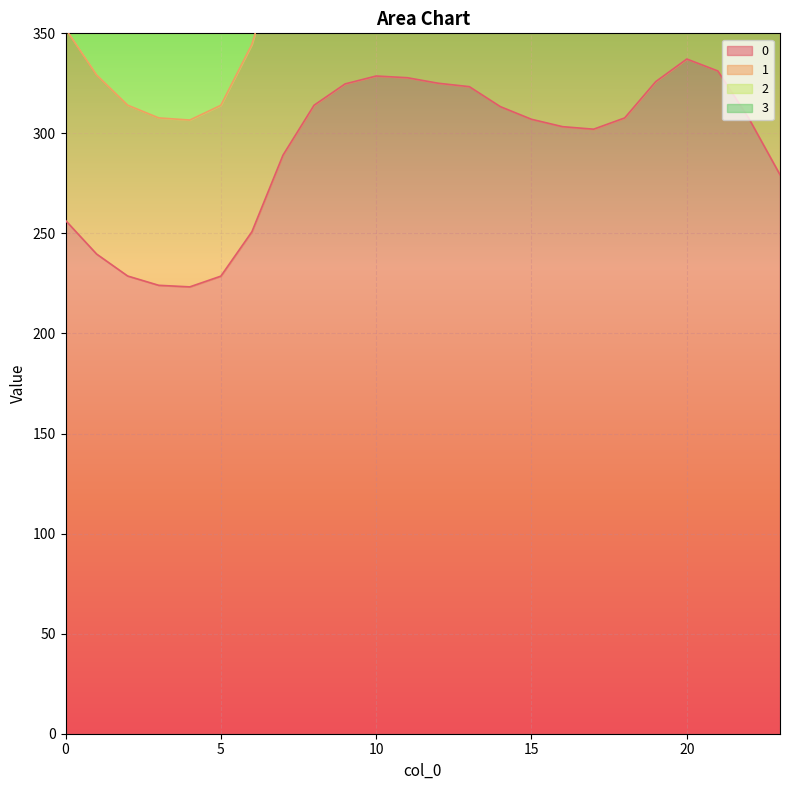

Reading left to right, what are all the values shown in this chart?

0: 0=256.5	1=239.7	2=228.7	3=224.1	4=223.3	5=228.7	6=250.9	7=289.1	8=314.1	9=324.7	10=328.7	11=327.8	12=325.1	13=323.3	14=313.4	15=307.1	16=303.4	17=302.1	18=307.7	19=325.9	20=337.2	21=331.2	22=307.4	23=279.3
1: 0=448.0	1=418.7	2=399.5	3=391.4	4=390.0	5=399.4	6=438.2	7=505.0	8=548.6	9=567.2	10=574.1	11=572.6	12=567.8	13=564.8	14=547.3	15=536.3	16=529.9	17=527.7	18=537.5	19=569.2	20=588.9	21=578.5	22=537.0	23=487.9
2: 0=543.8	1=508.2	2=484.9	3=475.0	4=473.4	5=484.8	6=531.8	7=612.9	8=665.8	9=688.4	10=696.8	11=695.0	12=689.1	13=685.5	14=664.3	15=650.9	16=643.1	17=640.5	18=652.4	19=690.9	20=714.8	21=702.1	22=651.7	23=592.2
3: 0=352.3	1=329.2	2=314.1	3=307.7	4=306.7	5=314.0	6=344.5	7=397.1	8=431.3	9=446.0	10=451.4	11=450.2	12=446.4	13=444.1	14=430.3	15=421.7	16=416.6	17=414.9	18=422.6	19=447.5	20=463.0	21=454.8	22=422.2	23=383.6